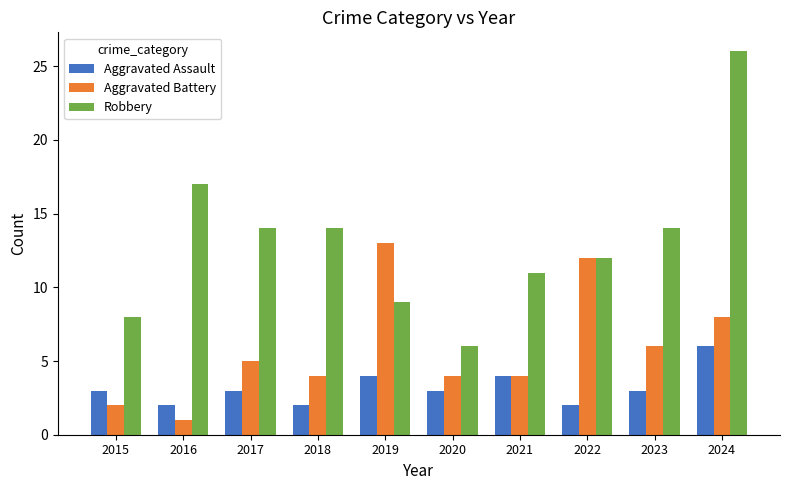

What is the spread (max minus min) of values at 2016?

16